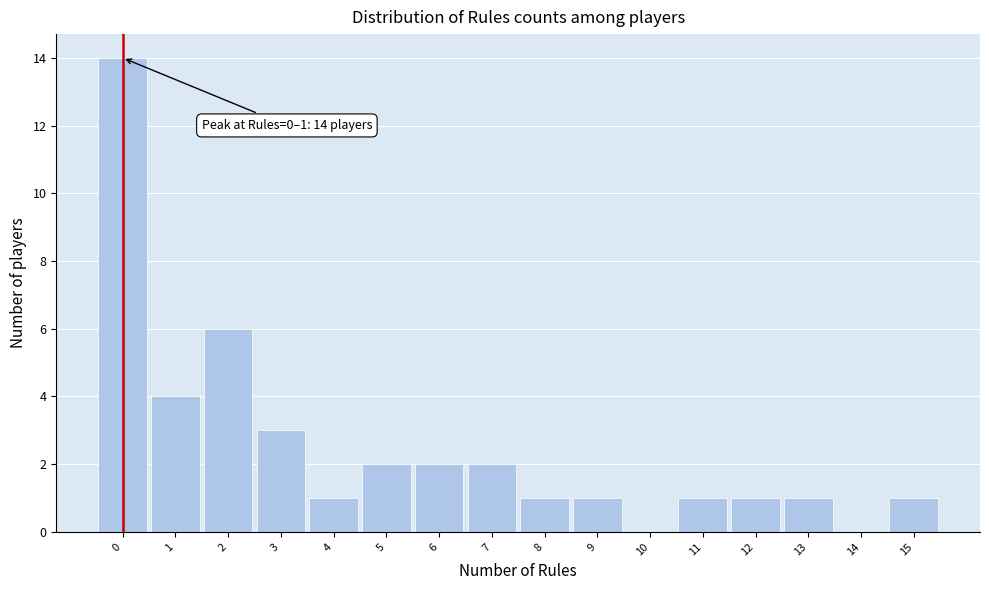

Reading right to left, extract all data points from this chart.

15=1	14=0	13=1	12=1	11=1	10=0	9=1	8=1	7=2	6=2	5=2	4=1	3=3	2=6	1=4	0=14